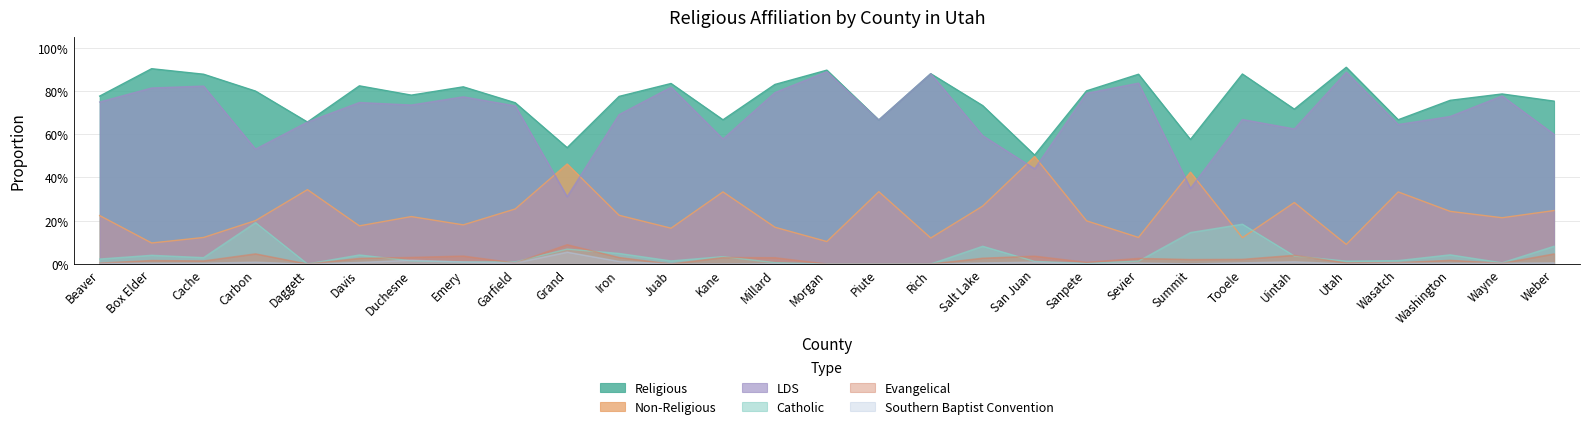

Which has a higher value, Grand or Washington?

Washington